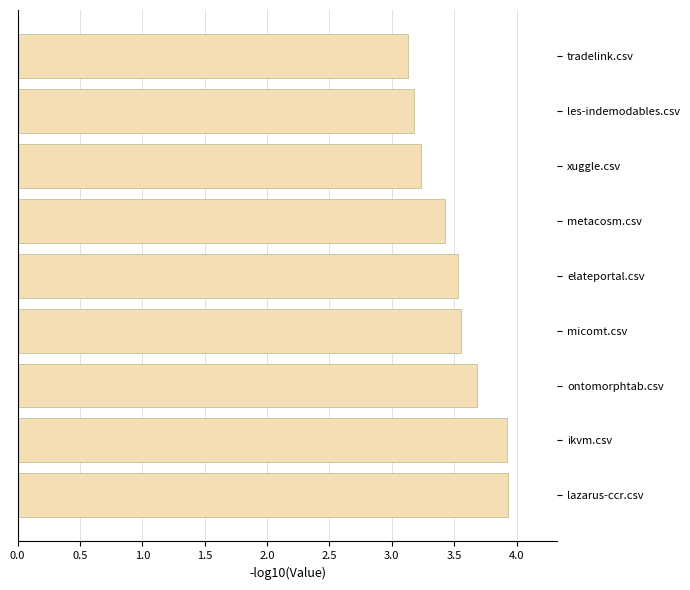

At which label is the value closest to 3?

tradelink.csv